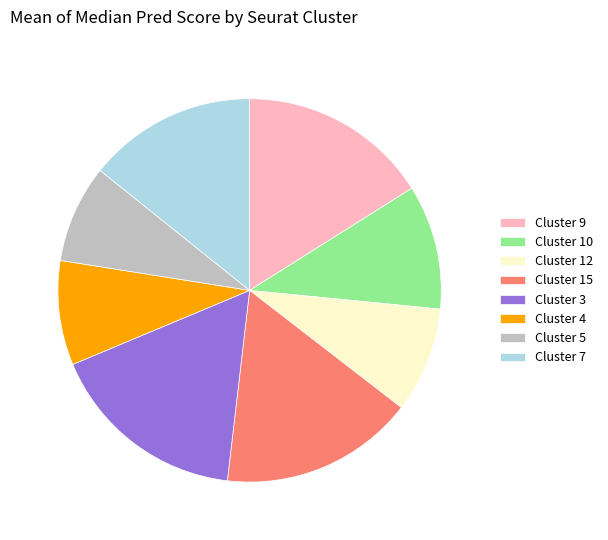

The Cluster 4 slice represents 9% of the pie. True or false?

True